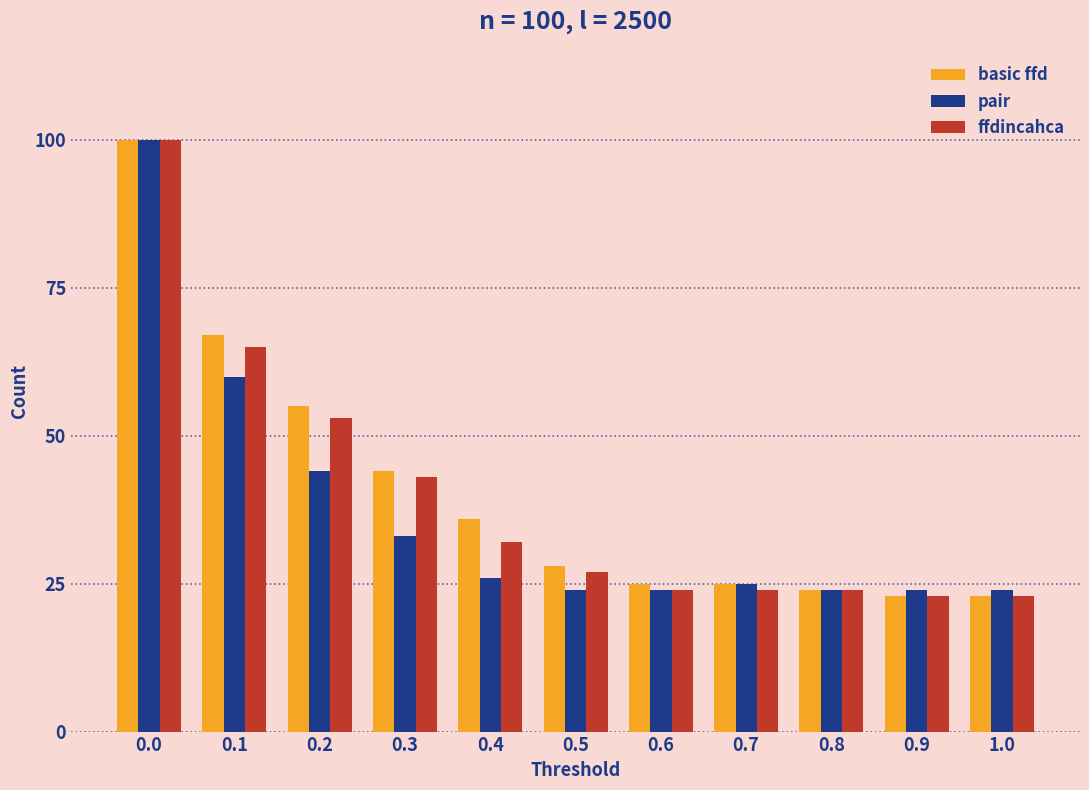

What is the greatest value displayed?

100